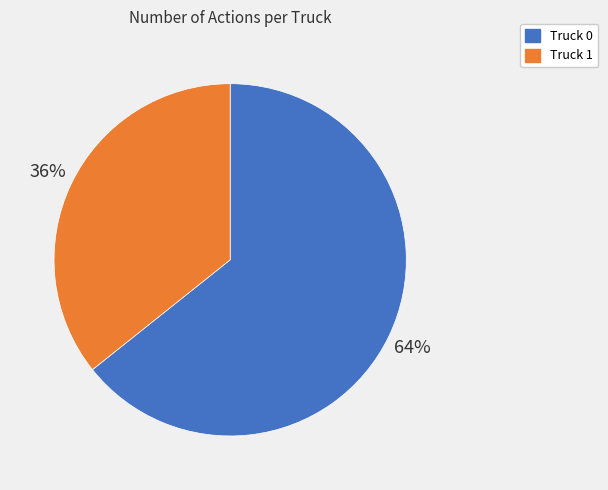

True or false: Truck 1 accounts for 36% of the total.

True